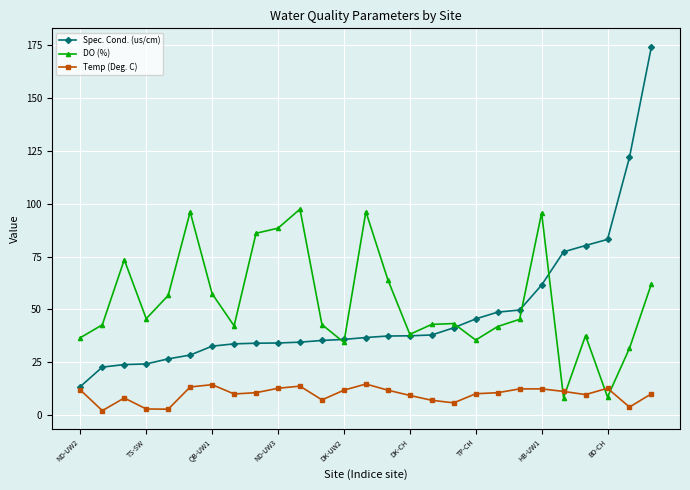

How many data points does each series have?

27